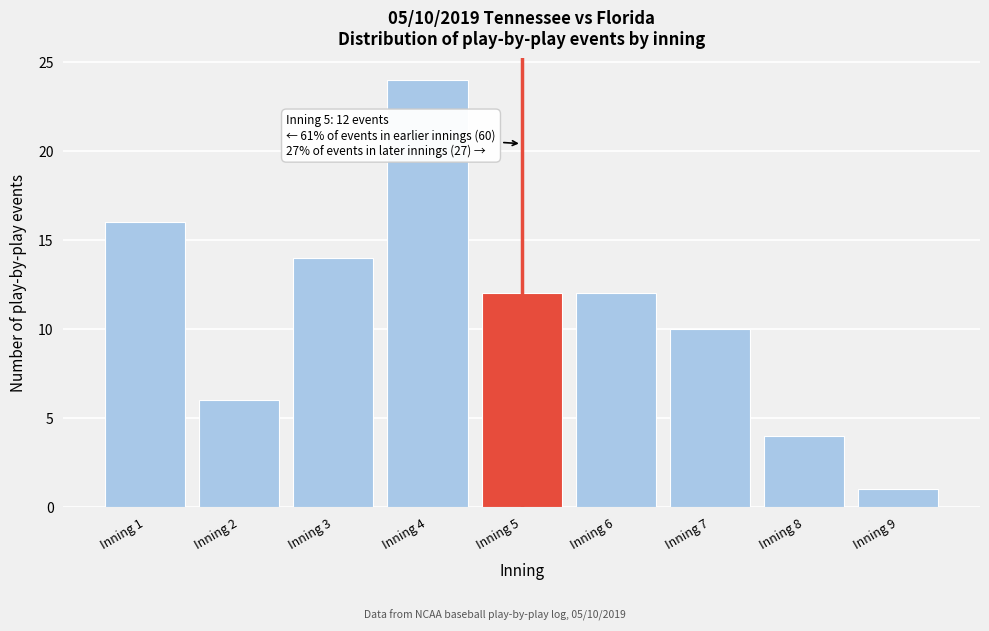

Reading right to left, transcribe all the data shown in this chart.

1	4	10	12	12	24	14	6	16